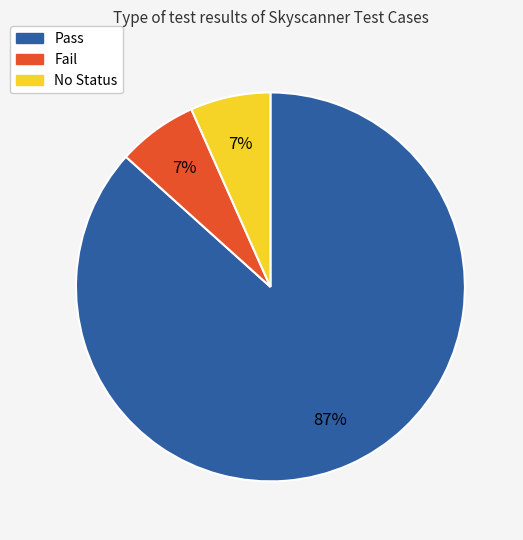

How many slices are in this pie chart?

3